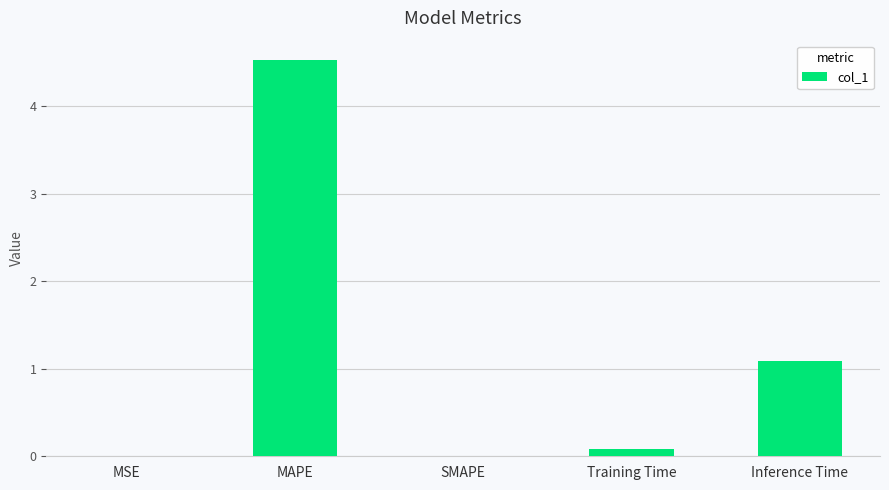

What is the change in value from MAPE to Inference Time?

-3.4